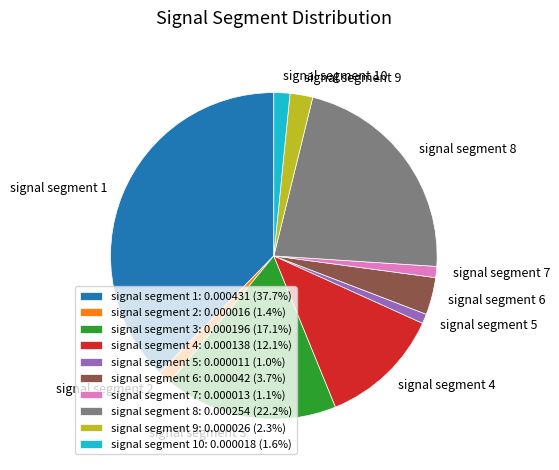

What is the largest slice in the pie chart?

signal segment 1